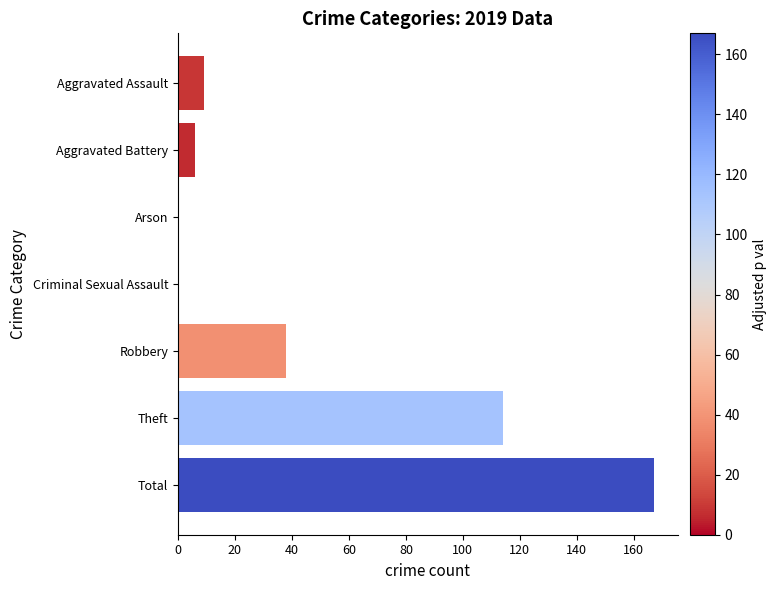

What value does the data have at Theft?

114